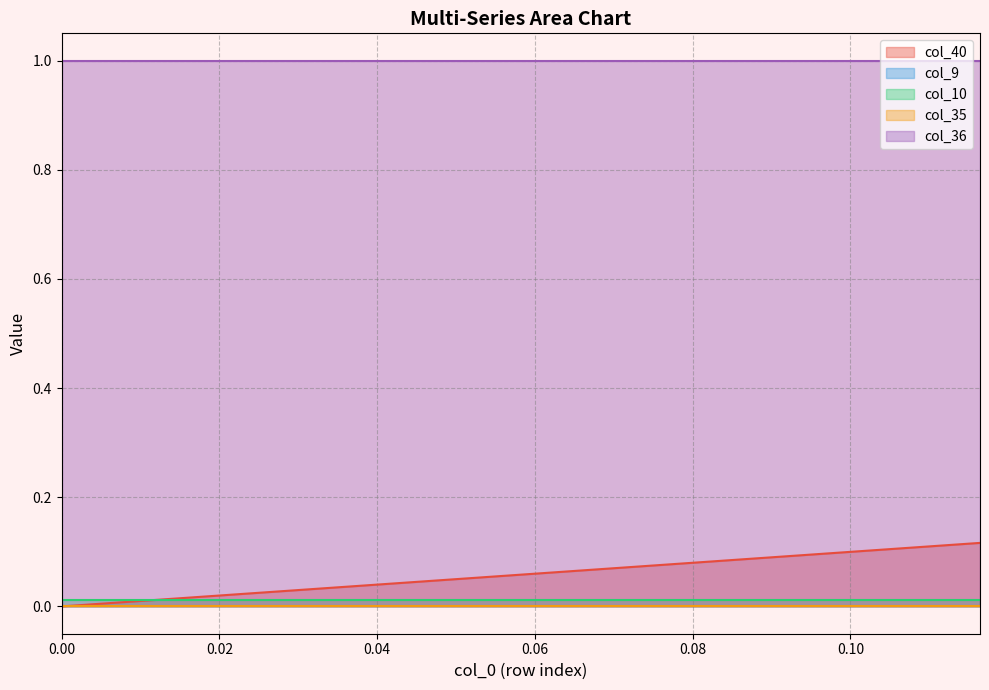

Reading left to right, what are all the values shown in this chart?

col_40: 0=0.0	1=0.0	2=0.0	3=0.0	4=0.0	5=0.0	6=0.0	7=0.0	8=0.0	9=0.0	10=0.0	11=0.0	12=0.0	13=0.0	14=0.0	15=0.0	16=0.0	17=0.1	18=0.1	19=0.1	20=0.1	21=0.1	22=0.1	23=0.1	24=0.1	25=0.1	26=0.1	27=0.1	28=0.1	29=0.1	30=0.1	31=0.1	32=0.1	33=0.1	34=0.1	35=0.1	36=0.1	37=0.1	38=0.1	39=0.1
col_9: 0=0.0	1=0.0	2=0.0	3=0.0	4=0.0	5=0.0	6=0.0	7=0.0	8=0.0	9=0.0	10=0.0	11=0.0	12=0.0	13=0.0	14=0.0	15=0.0	16=0.0	17=0.0	18=0.0	19=0.0	20=0.0	21=0.0	22=0.0	23=0.0	24=0.0	25=0.0	26=0.0	27=0.0	28=0.0	29=0.0	30=0.0	31=0.0	32=0.0	33=0.0	34=0.0	35=0.0	36=0.0	37=0.0	38=0.0	39=0.0
col_10: 0=0.0	1=0.0	2=0.0	3=0.0	4=0.0	5=0.0	6=0.0	7=0.0	8=0.0	9=0.0	10=0.0	11=0.0	12=0.0	13=0.0	14=0.0	15=0.0	16=0.0	17=0.0	18=0.0	19=0.0	20=0.0	21=0.0	22=0.0	23=0.0	24=0.0	25=0.0	26=0.0	27=0.0	28=0.0	29=0.0	30=0.0	31=0.0	32=0.0	33=0.0	34=0.0	35=0.0	36=0.0	37=0.0	38=0.0	39=0.0
col_35: 0=0.0	1=0.0	2=0.0	3=0.0	4=0.0	5=0.0	6=0.0	7=0.0	8=0.0	9=0.0	10=0.0	11=0.0	12=0.0	13=0.0	14=0.0	15=0.0	16=0.0	17=0.0	18=0.0	19=0.0	20=0.0	21=0.0	22=0.0	23=0.0	24=0.0	25=0.0	26=0.0	27=0.0	28=0.0	29=0.0	30=0.0	31=0.0	32=0.0	33=0.0	34=0.0	35=0.0	36=0.0	37=0.0	38=0.0	39=0.0
col_36: 0=1.0	1=1.0	2=1.0	3=1.0	4=1.0	5=1.0	6=1.0	7=1.0	8=1.0	9=1.0	10=1.0	11=1.0	12=1.0	13=1.0	14=1.0	15=1.0	16=1.0	17=1.0	18=1.0	19=1.0	20=1.0	21=1.0	22=1.0	23=1.0	24=1.0	25=1.0	26=1.0	27=1.0	28=1.0	29=1.0	30=1.0	31=1.0	32=1.0	33=1.0	34=1.0	35=1.0	36=1.0	37=1.0	38=1.0	39=1.0